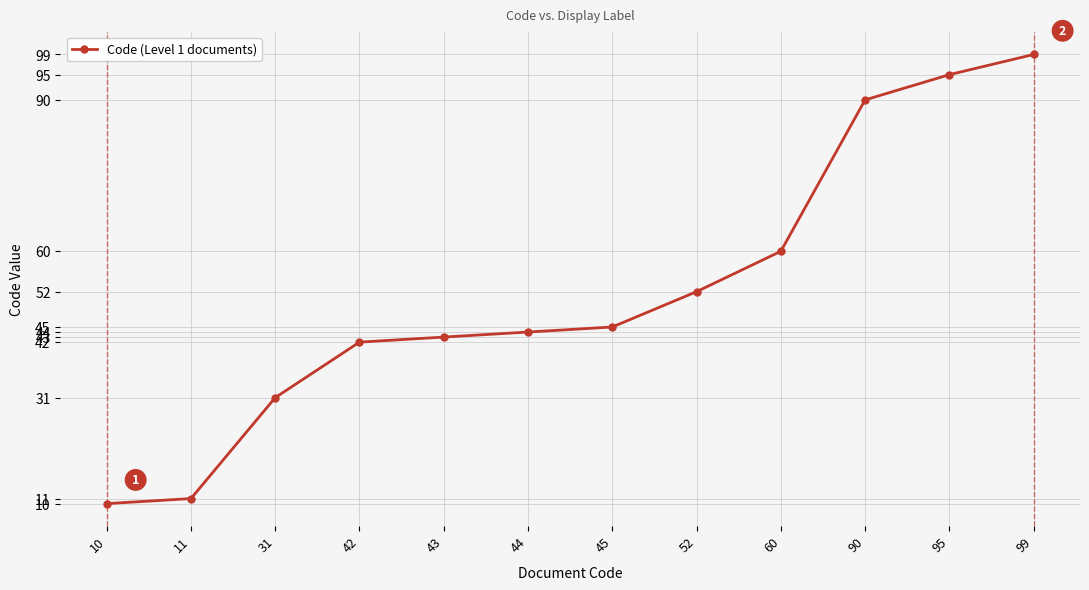

What is the approximate value at 90?

90